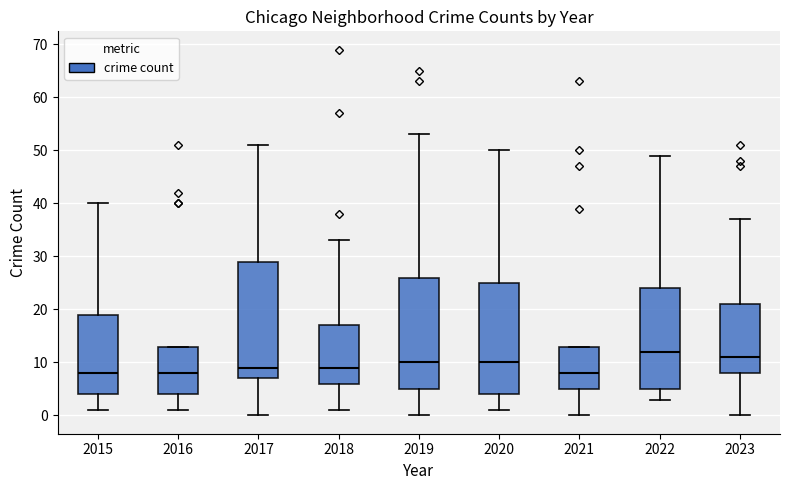

Which box has the highest median line?

2022